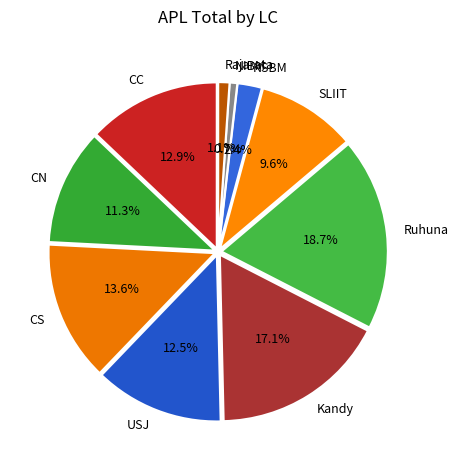

How many slices are in this pie chart?

10